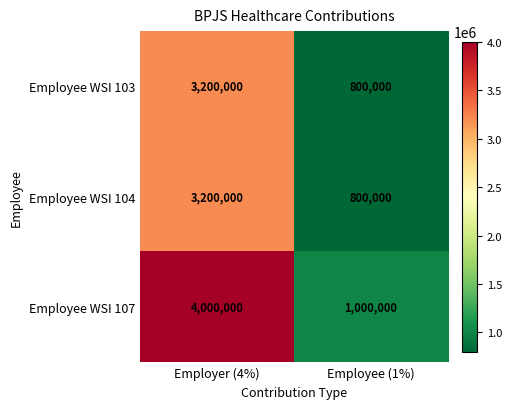

Is it true that Employee WSI 103 equals 4320461 at Employer (4%)?

False